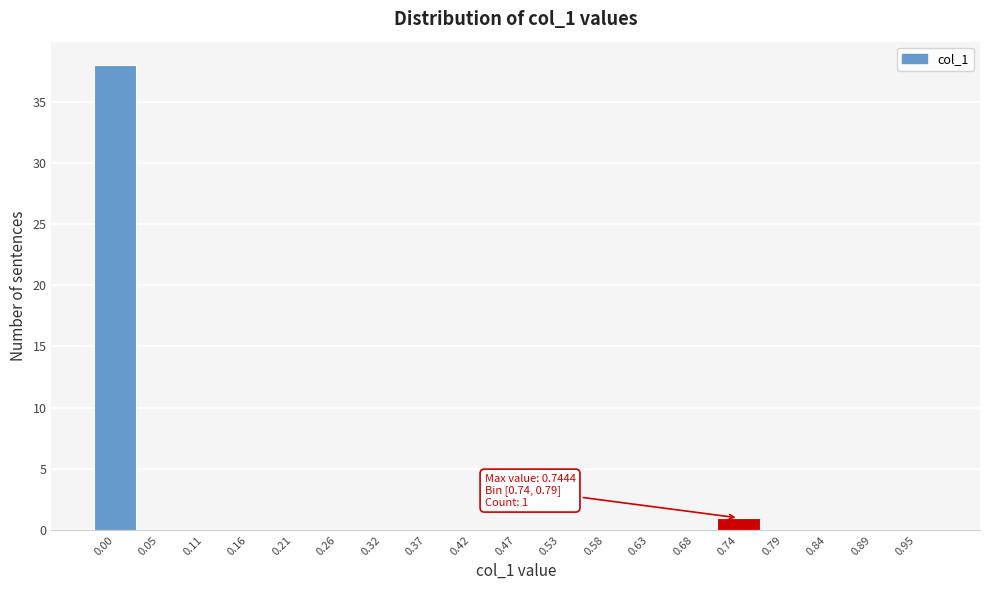

Reading left to right, extract all data points from this chart.

0.00=38	0.05=0	0.11=0	0.16=0	0.21=0	0.26=0	0.32=0	0.37=0	0.42=0	0.47=0	0.53=0	0.58=0	0.63=0	0.68=0	0.74=1	0.79=0	0.84=0	0.89=0	0.95=0